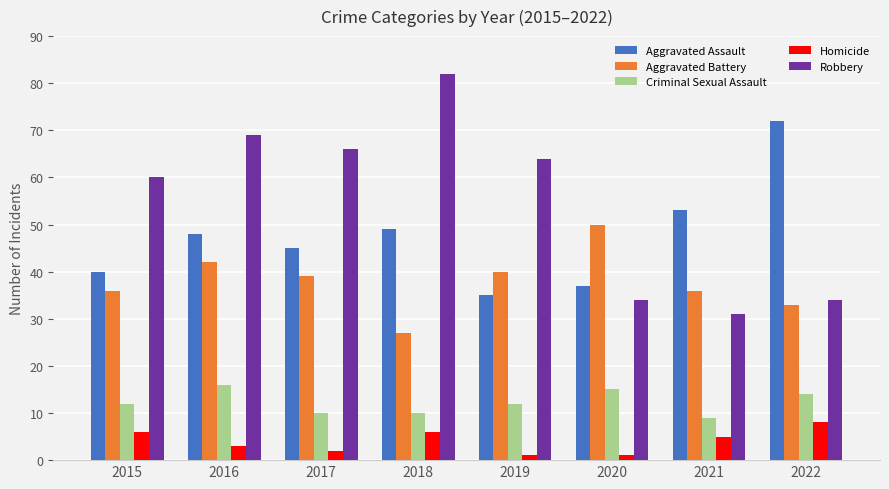

Rank the series by their maximum value, from lowest to highest.

Homicide, Criminal Sexual Assault, Aggravated Battery, Aggravated Assault, Robbery